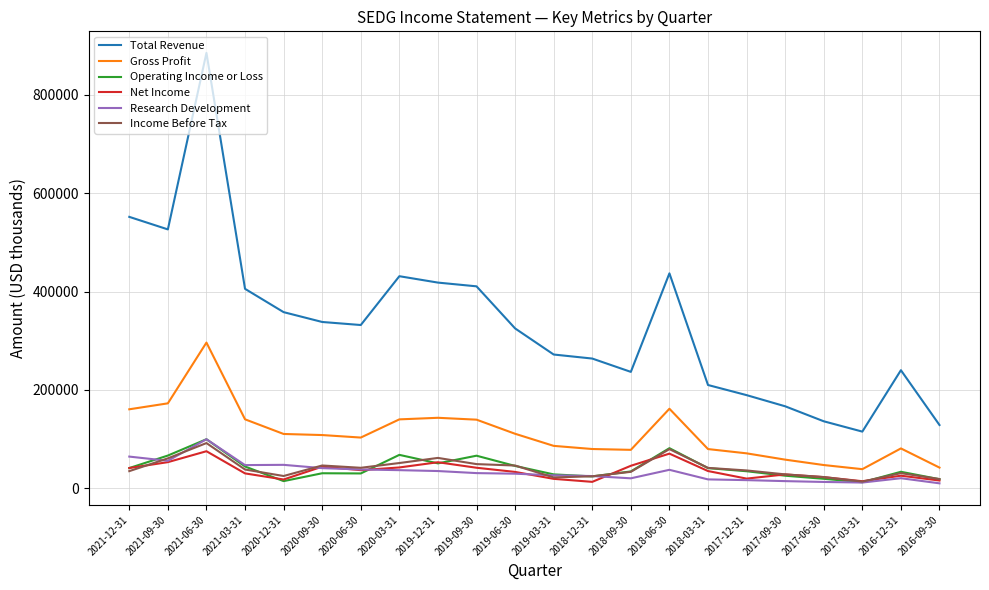

True or false: Total Revenue and Research Development cross at least once.

False